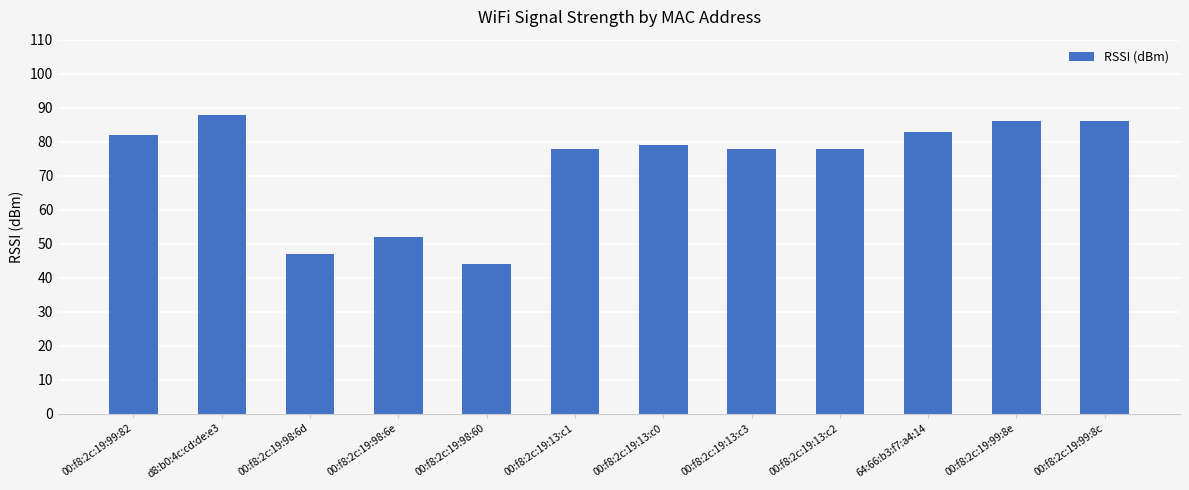

What is the change in value from d8:b0:4c:cd:de:e3 to 64:66:b3:f7:a4:14?

-5